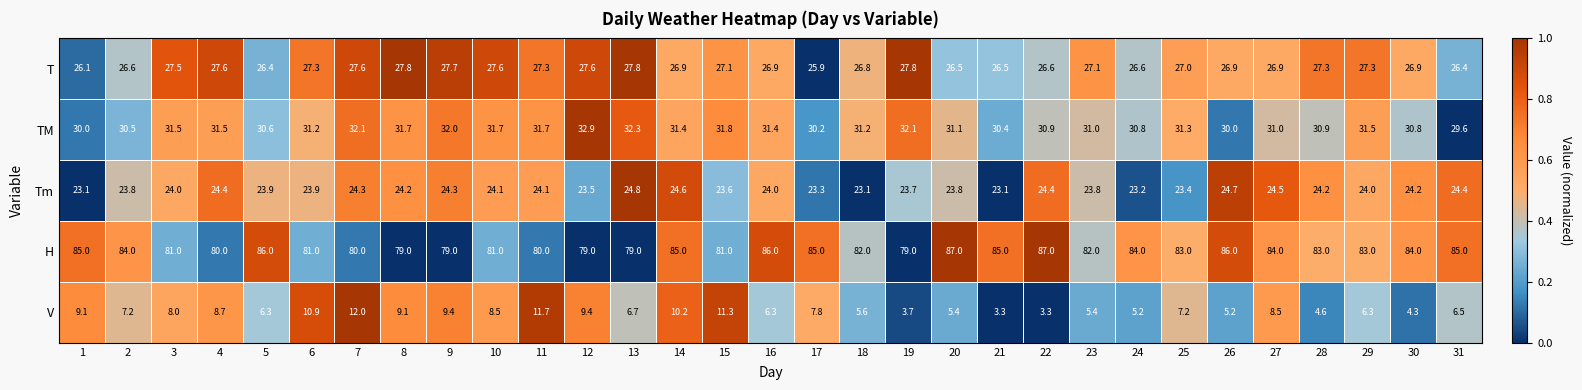

What is the total value across all series at 20?

173.8